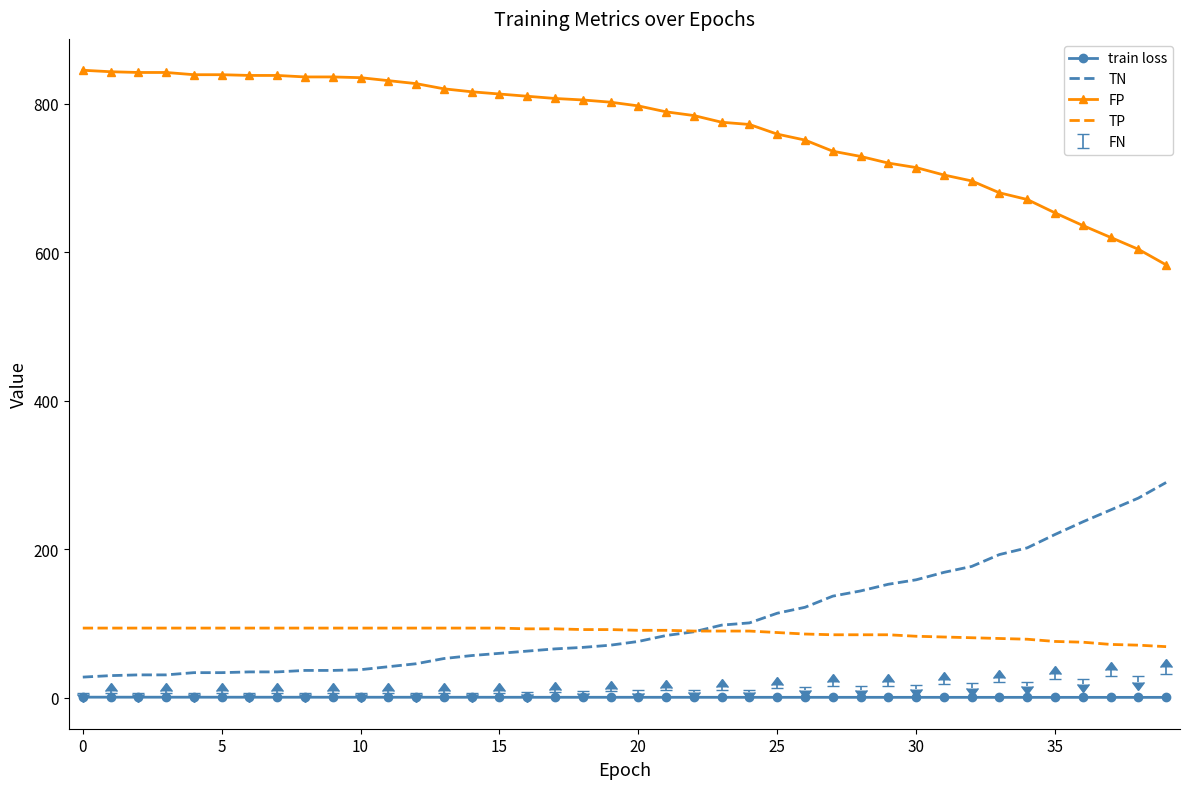

True or false: FP and TP cross at least once.

False